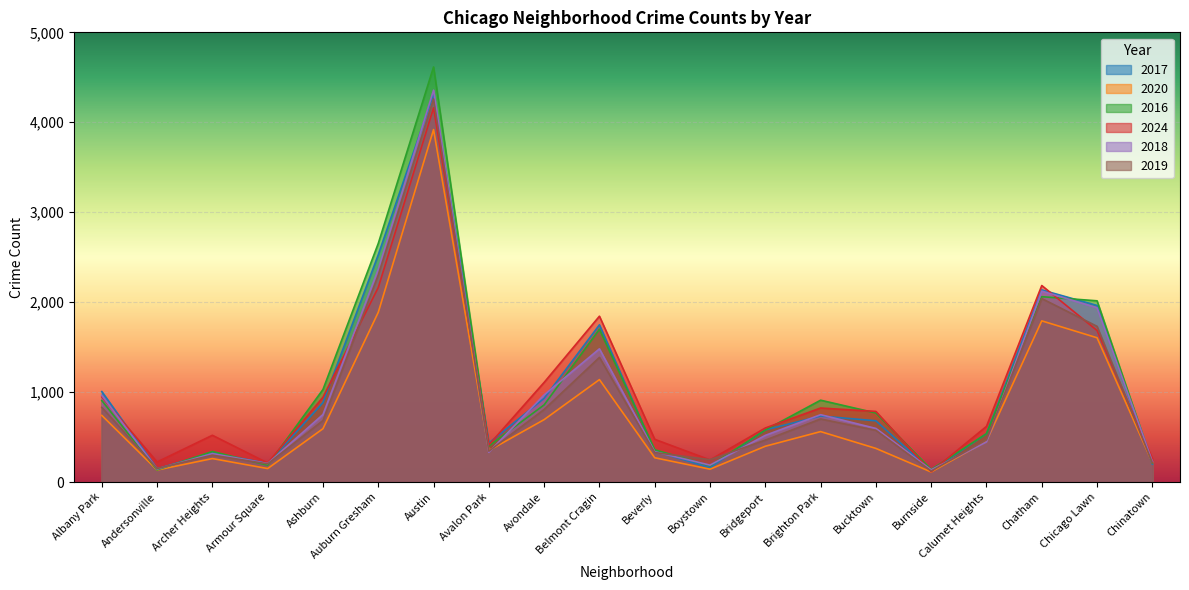

How many values in the 2016 series are below 768?

10